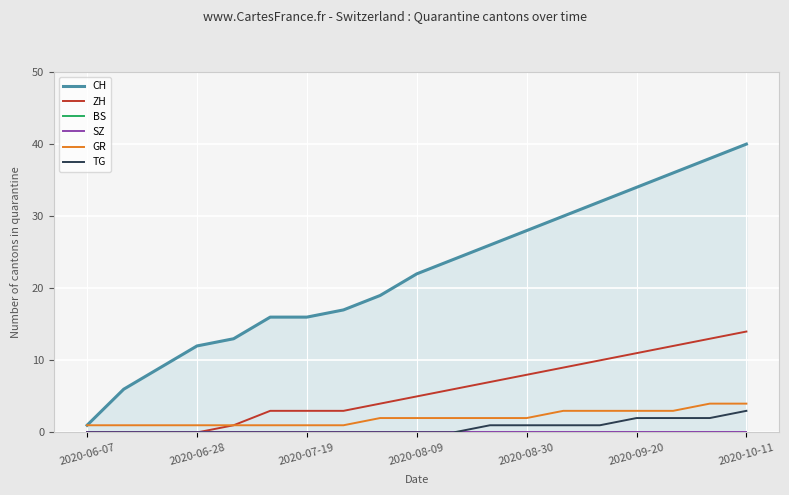

The ZH series shows 11 at 2020-09-20. True or false?

True